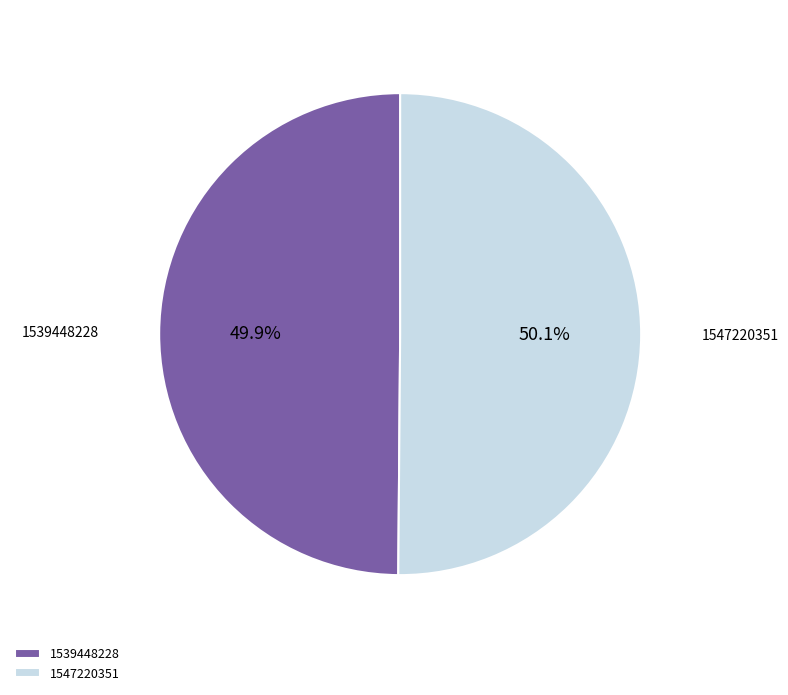

To the nearest percent, what percentage of the pie is 1547220351?

50%